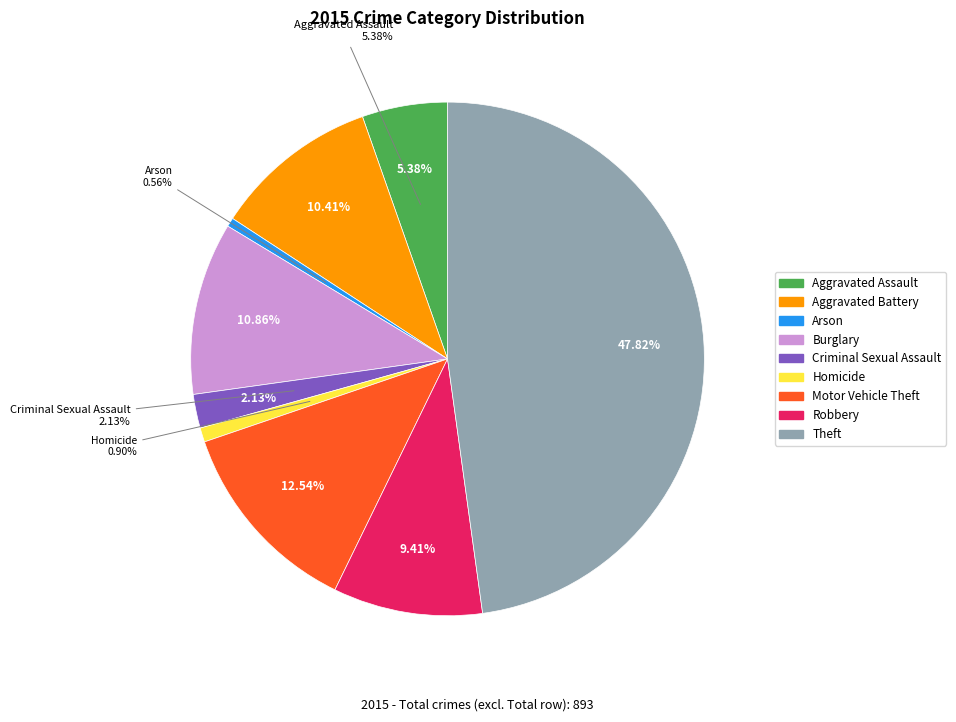

Is the sum of Arson and Burglary greater than half?

No